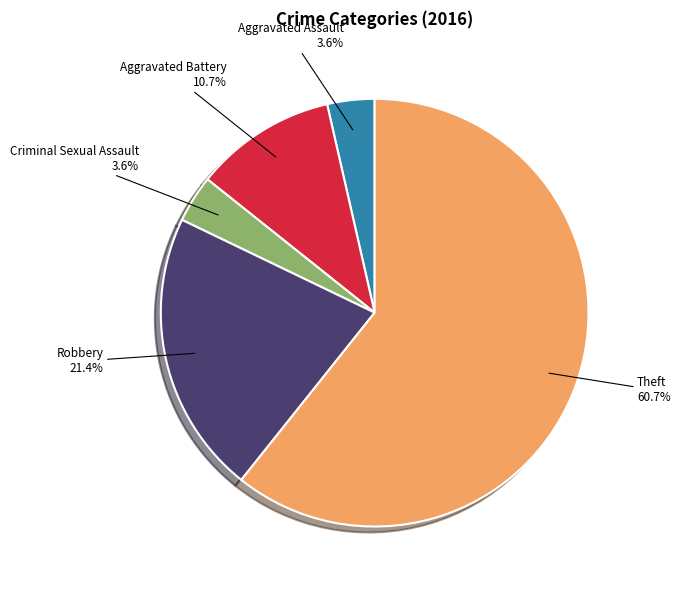

Is there a majority slice in this chart?

Yes